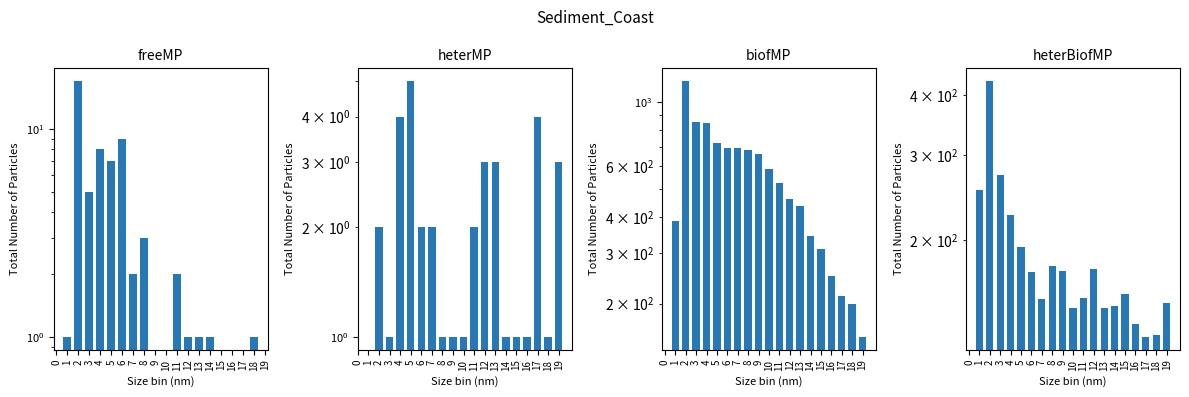

Read the heterBiofMP value at 7.

151.0